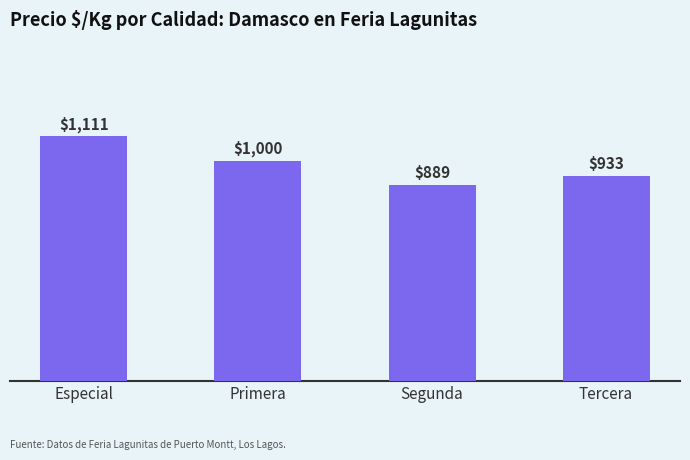

What is the difference between the maximum and minimum values?

222